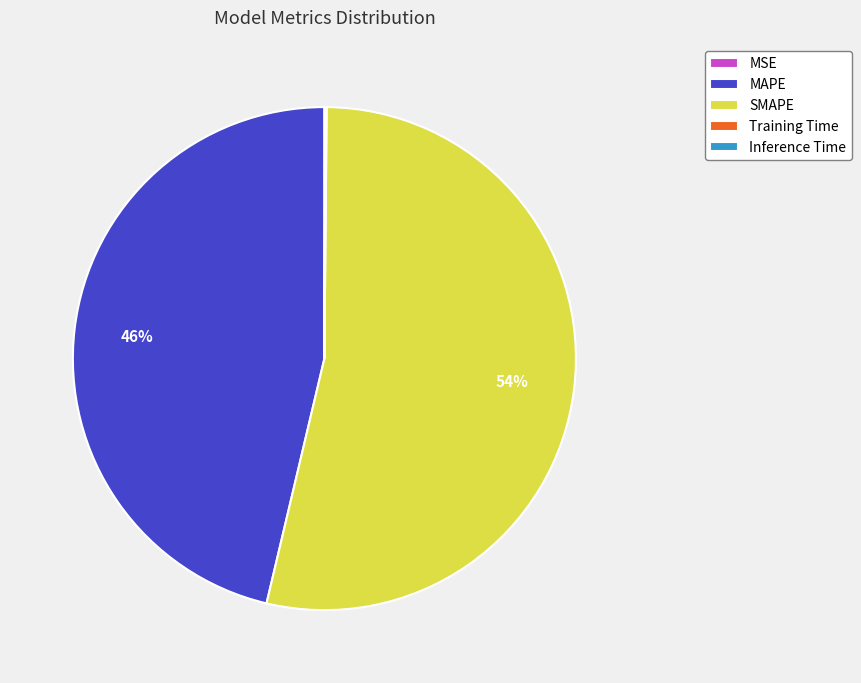

To the nearest percent, what is the average slice percentage?

20%